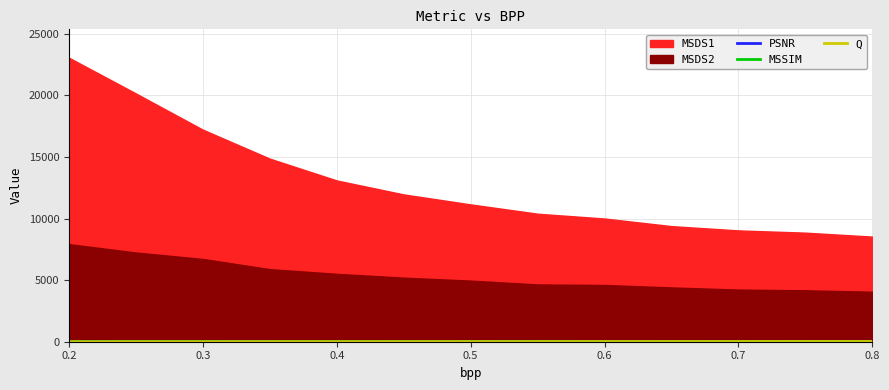

What is the sum of all PSNR values?

372.3